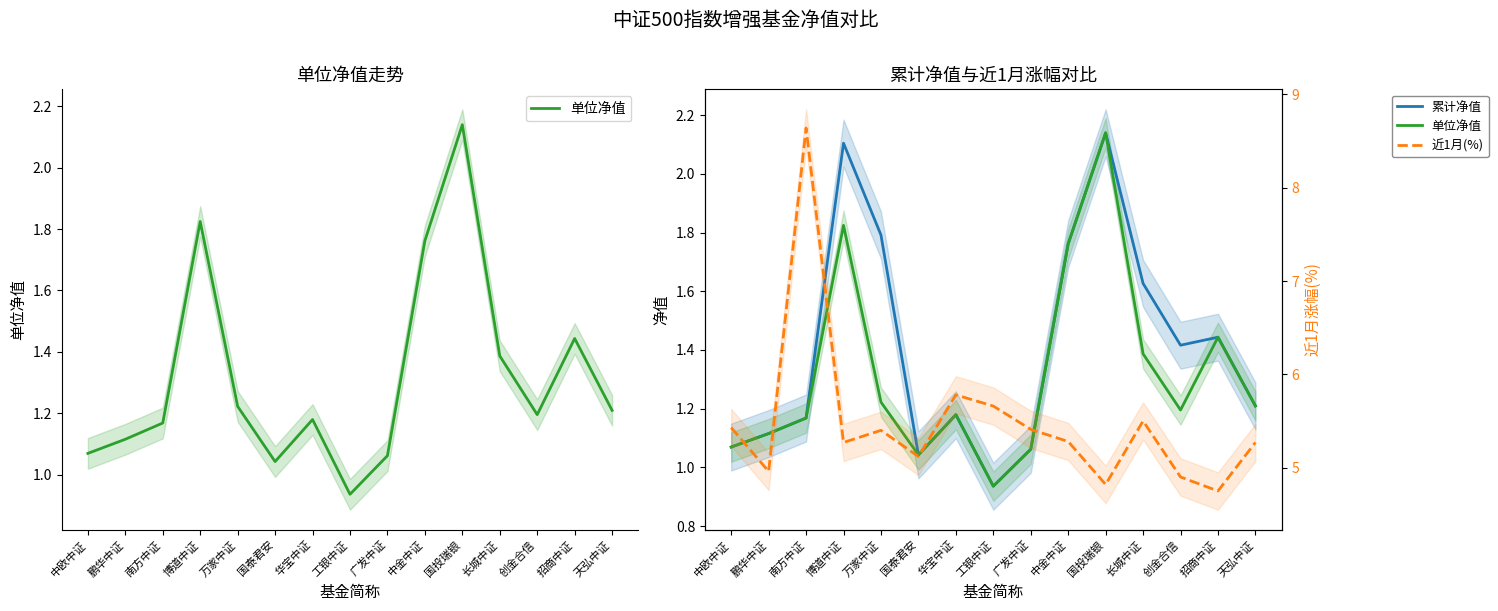

What is the value of the 累计净值 point at the 12th from the left?

1.6